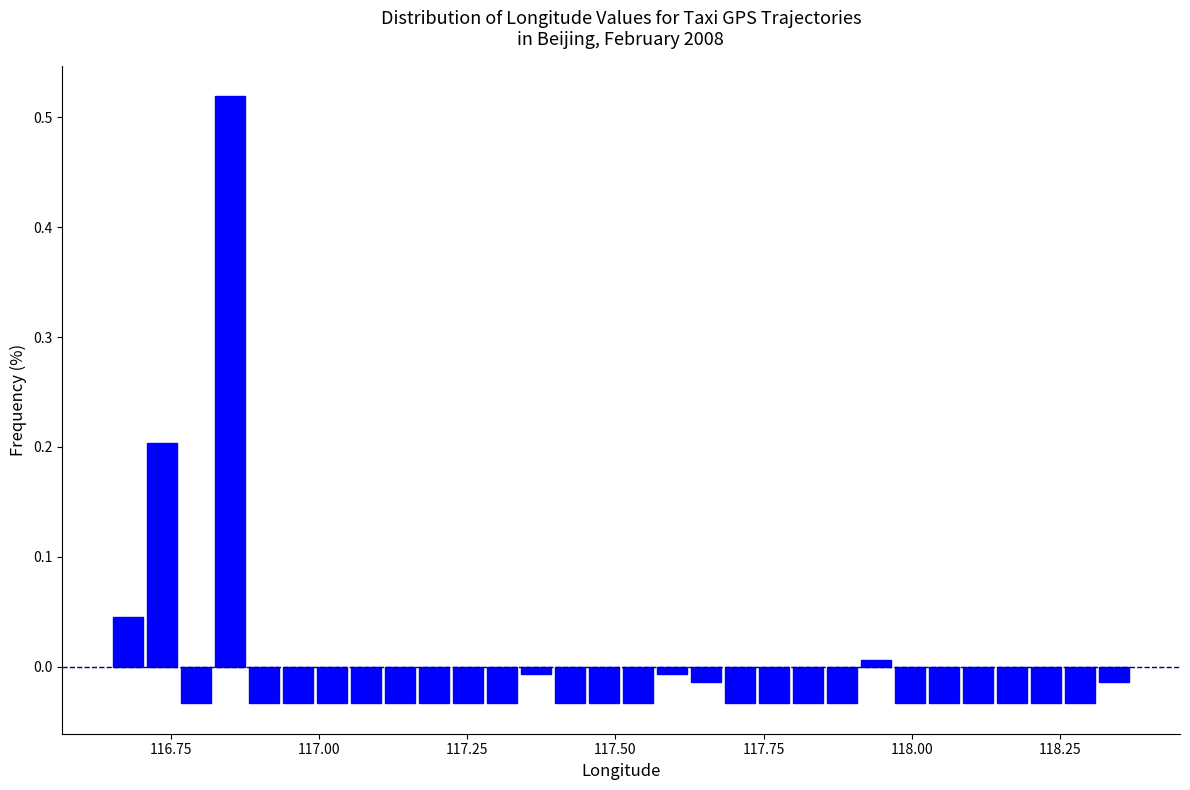

Read against the x-axis, roughly where is the centre of the tallest bar?

116.85